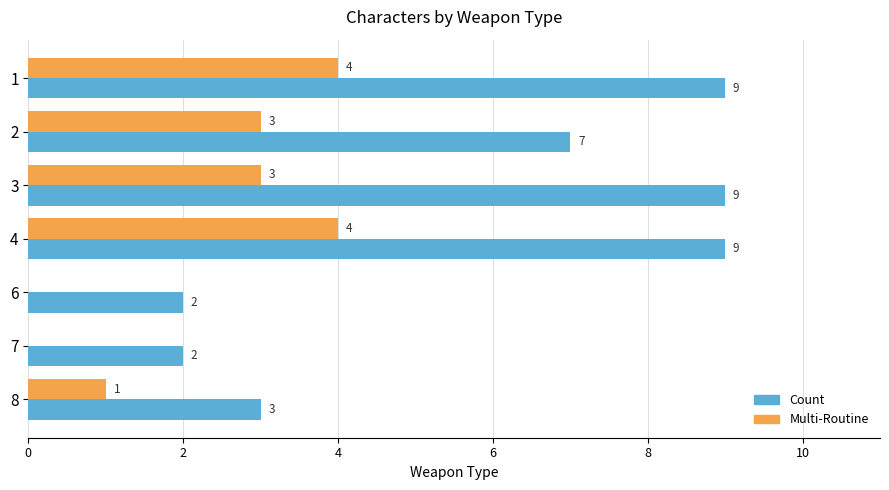

What is the greatest value displayed?

9